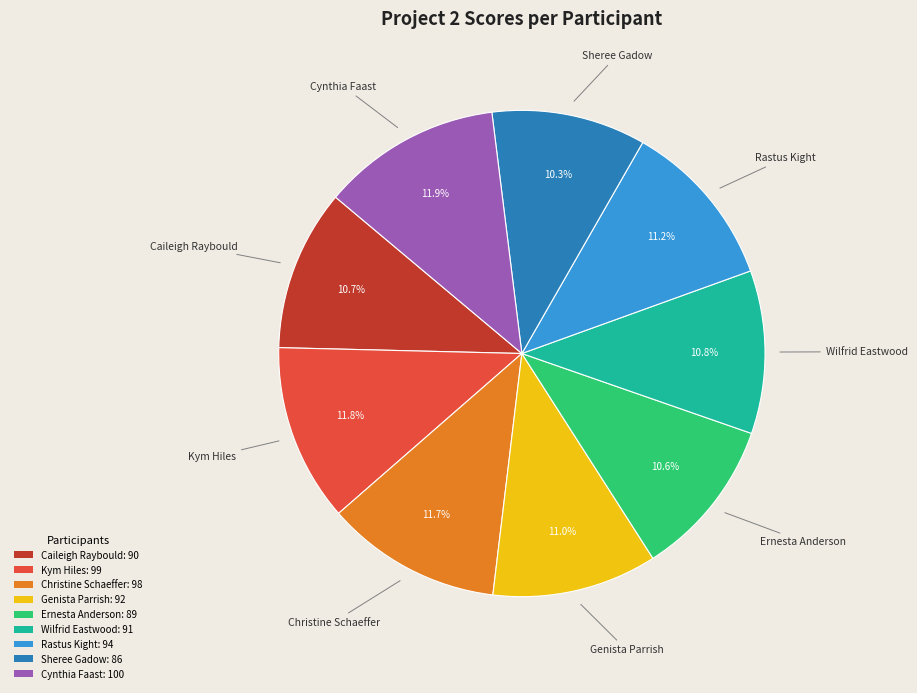

The Ernesta Anderson slice represents 11% of the pie. True or false?

True